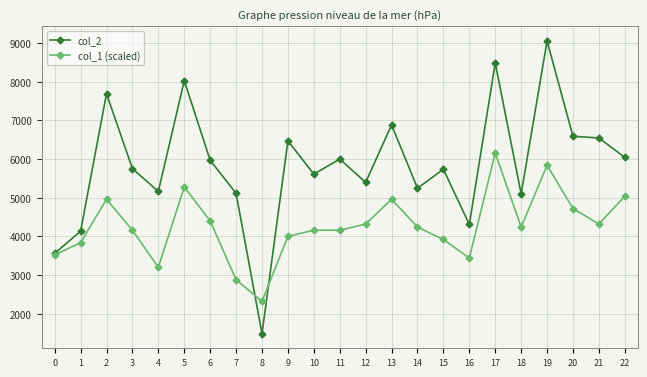

At how many categories does at least one series exceed 5317?

15